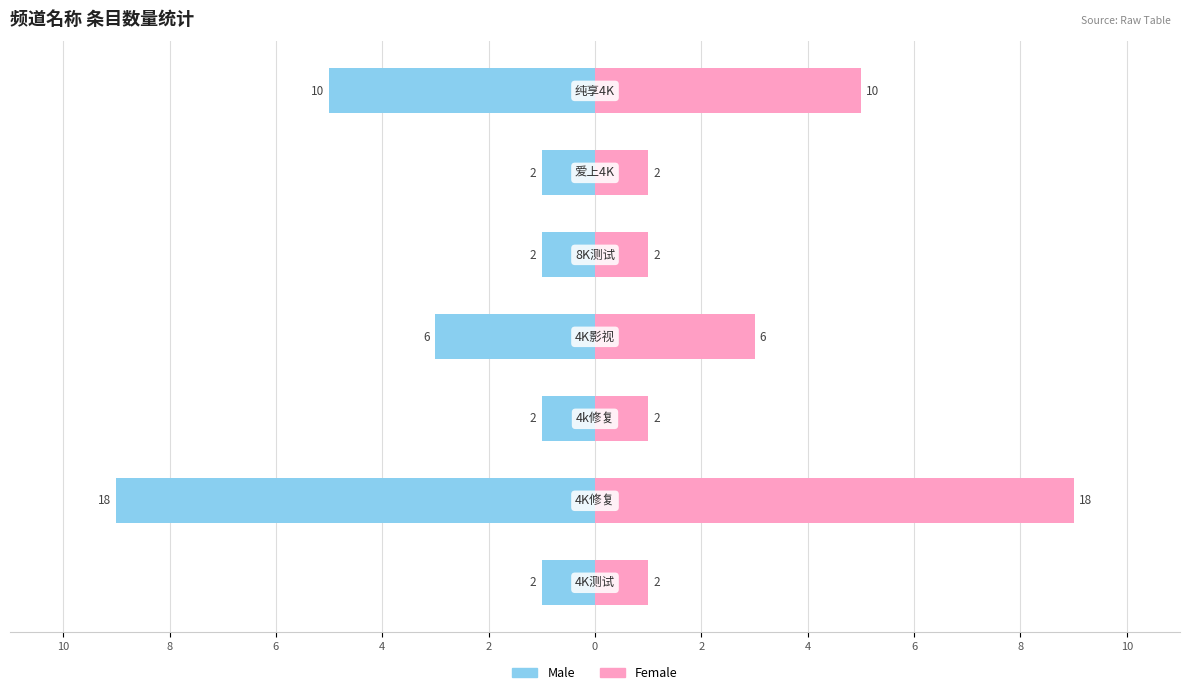

Reading left to right, transcribe all the data shown in this chart.

Male: -1	-9	-1	-3	-1	-1	-5
Female: 1	9	1	3	1	1	5